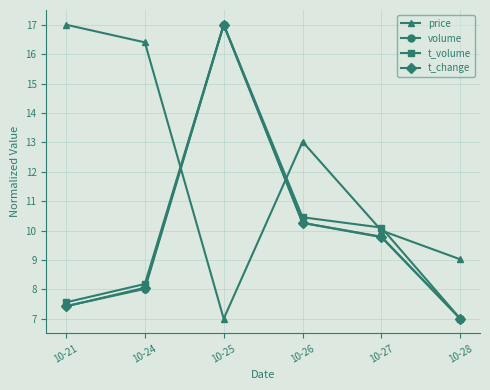

How many lines are shown in the chart?

4